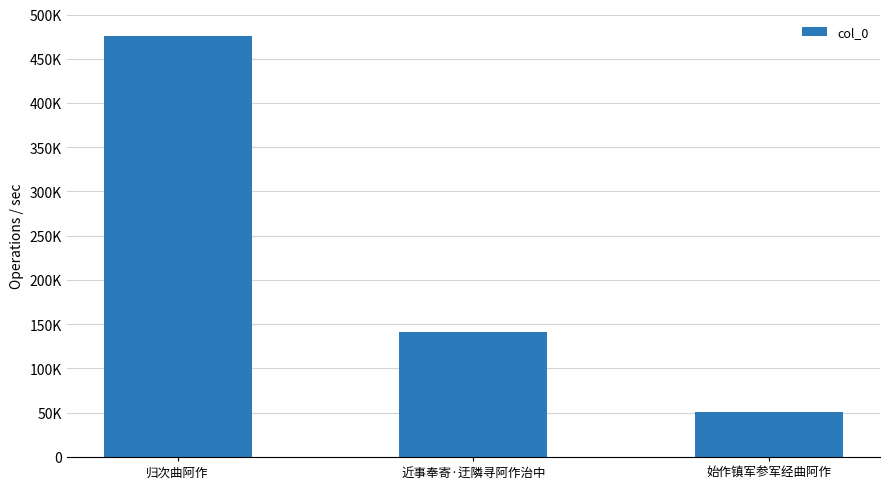

What is the difference between the maximum and second lowest values?

334086